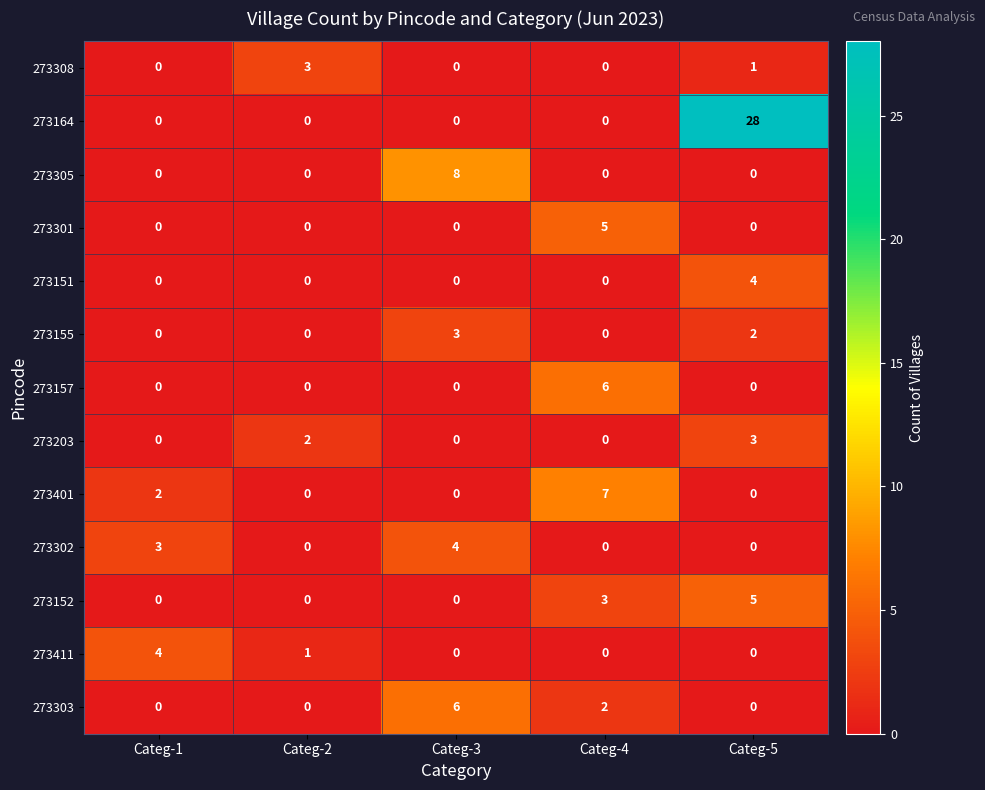

Count the number of categories in the chart.

5